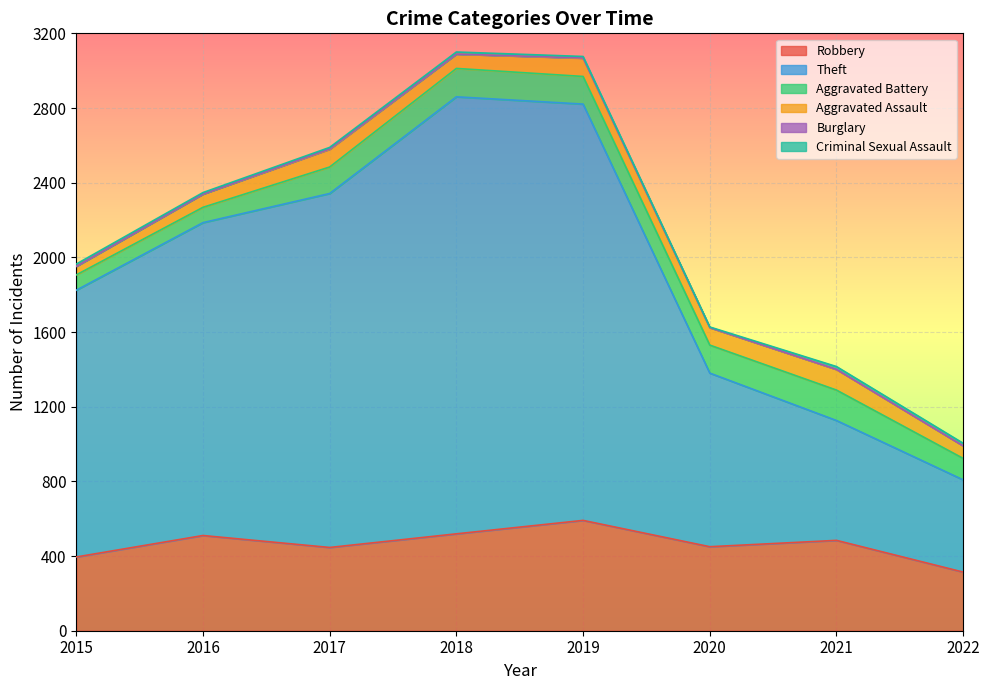

Where is Criminal Sexual Assault nearest to the value 9?

2016